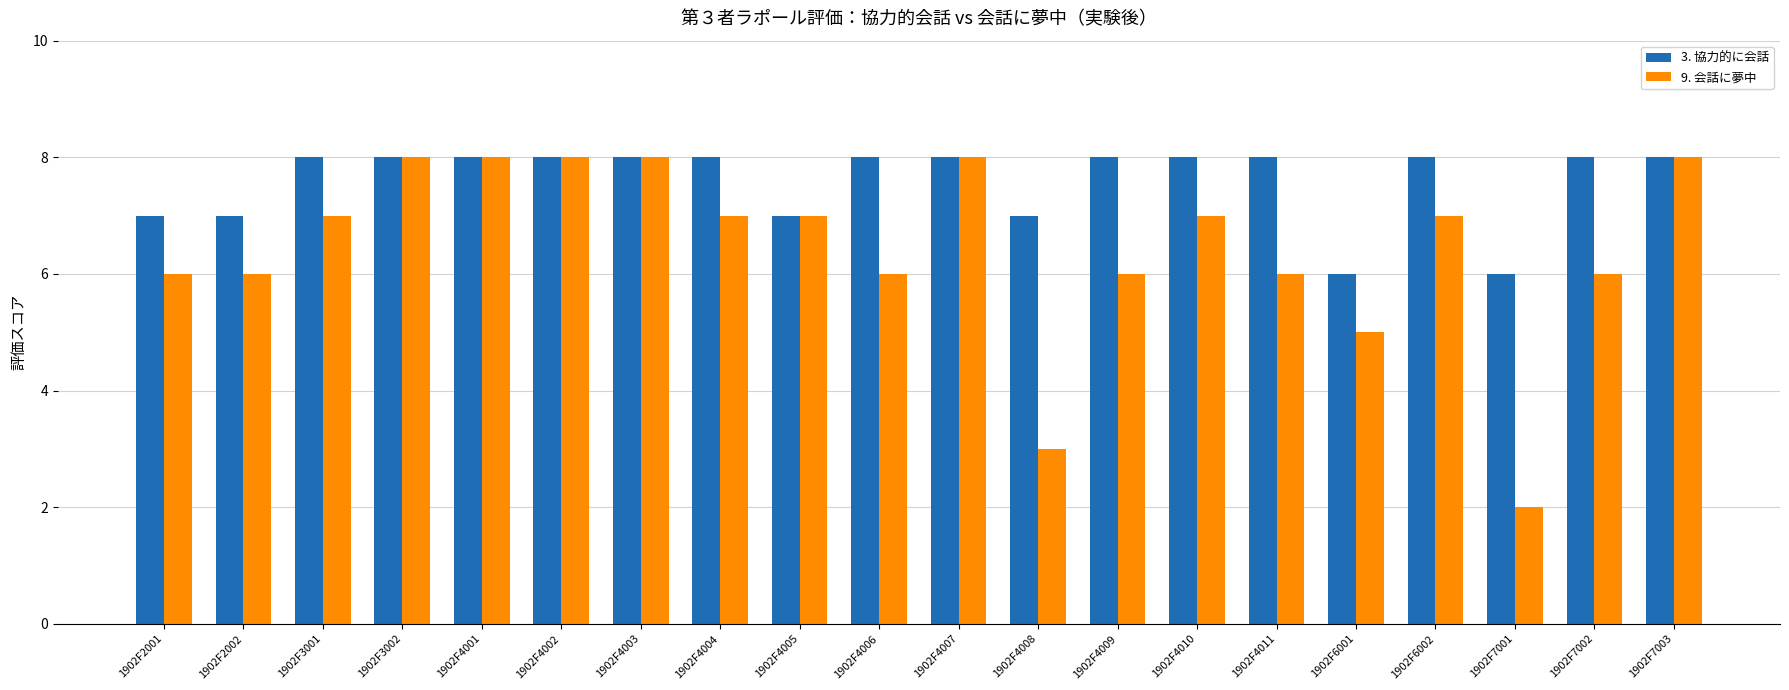

How many bars are there in total?

40